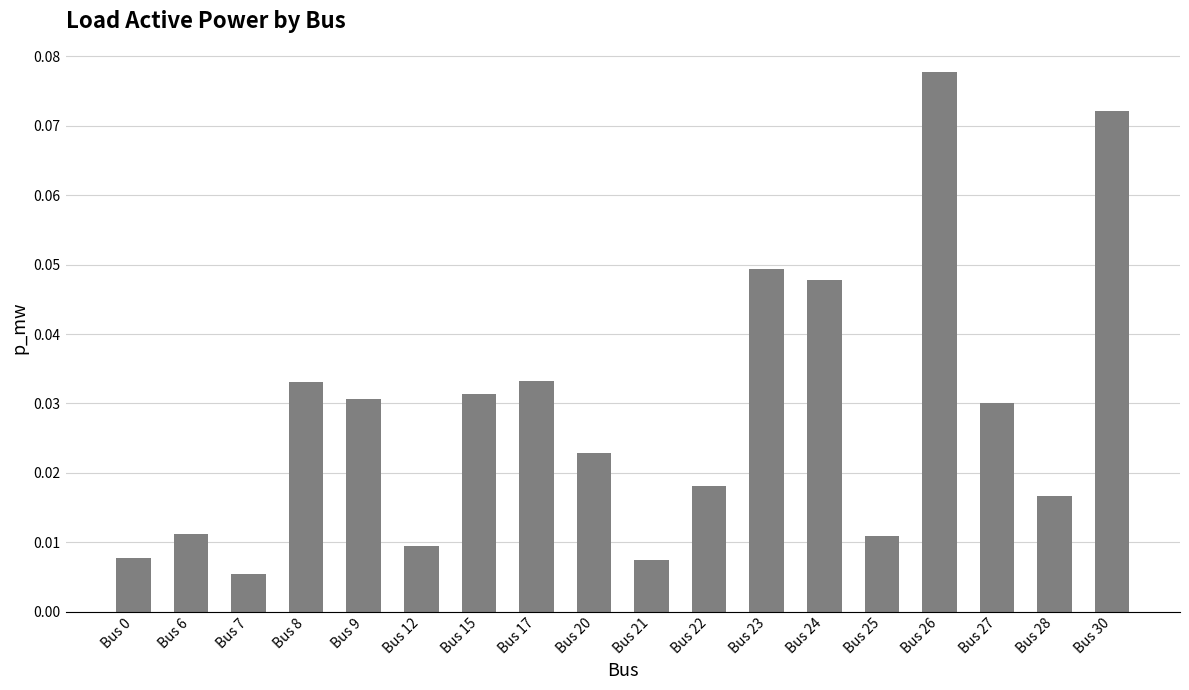

Are the bars grouped side by side (vs. stacked)?

No